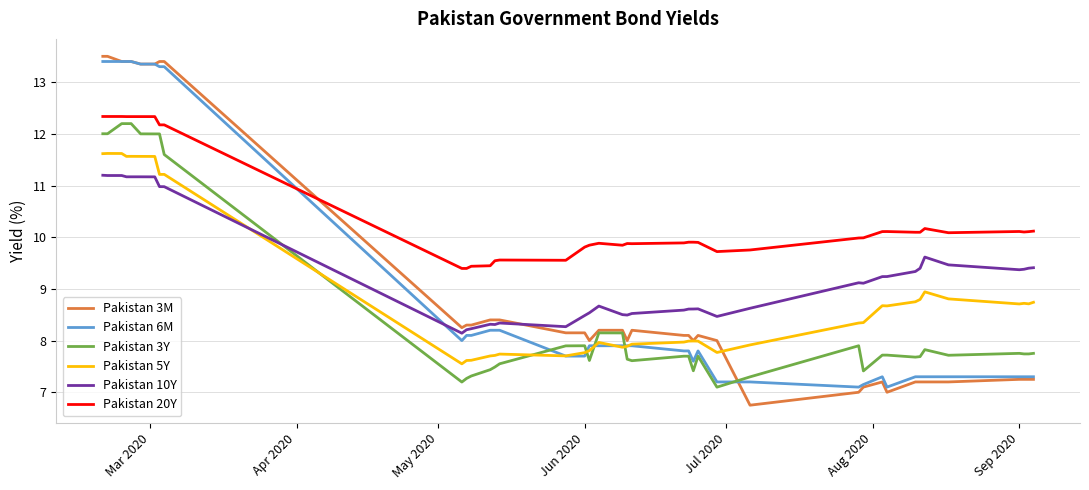

True or false: Pakistan 20Y and Pakistan 5Y intersect in this chart.

False